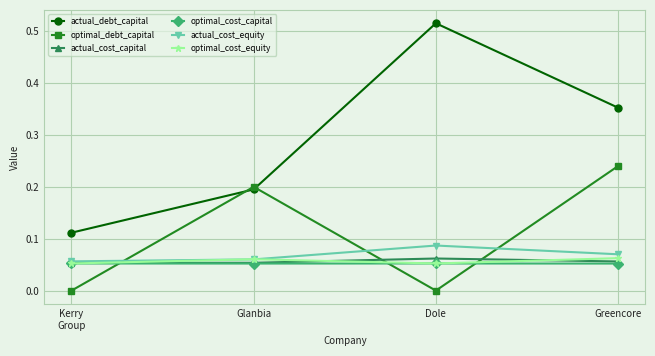

How many data points does each series have?

4